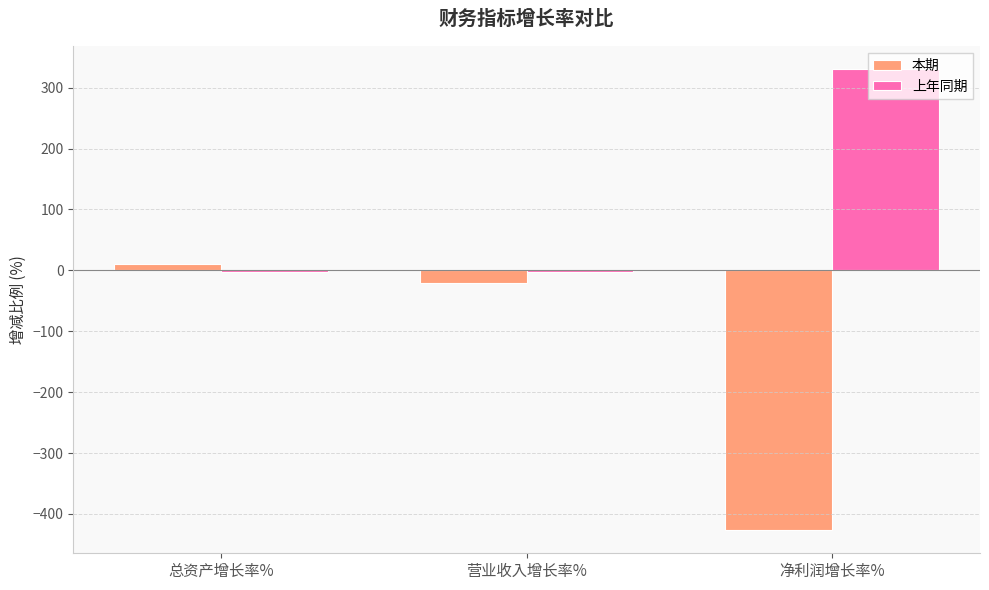

Where is 本期 nearest to the value -208?

营业收入增长率%